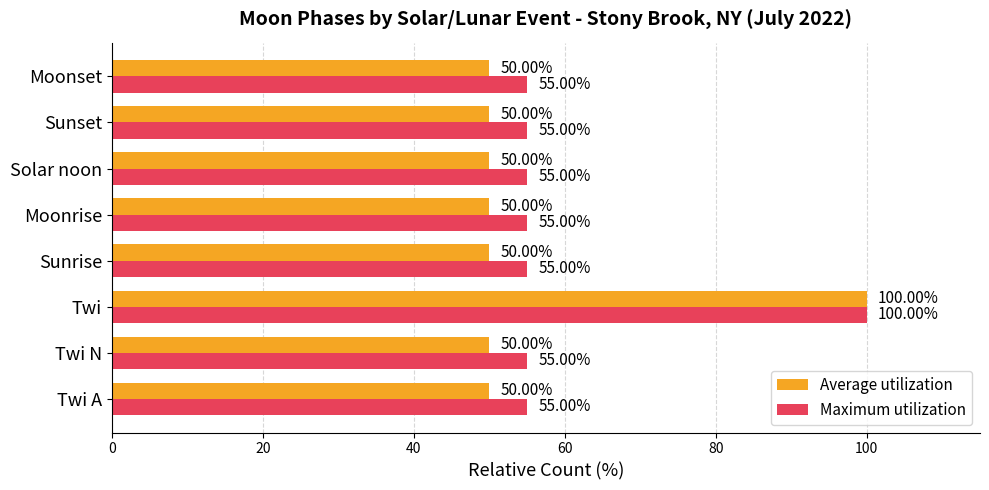

Which series has the largest range (max minus min)?

Average utilization